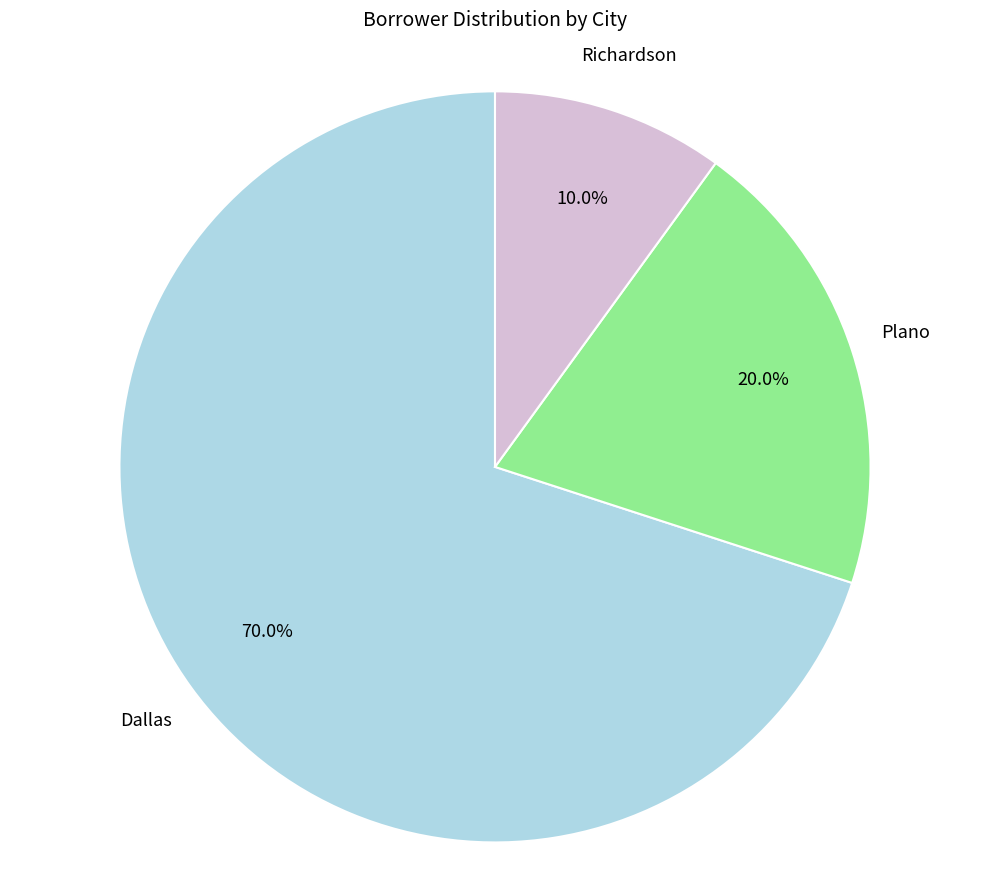

Is there a majority slice in this chart?

Yes